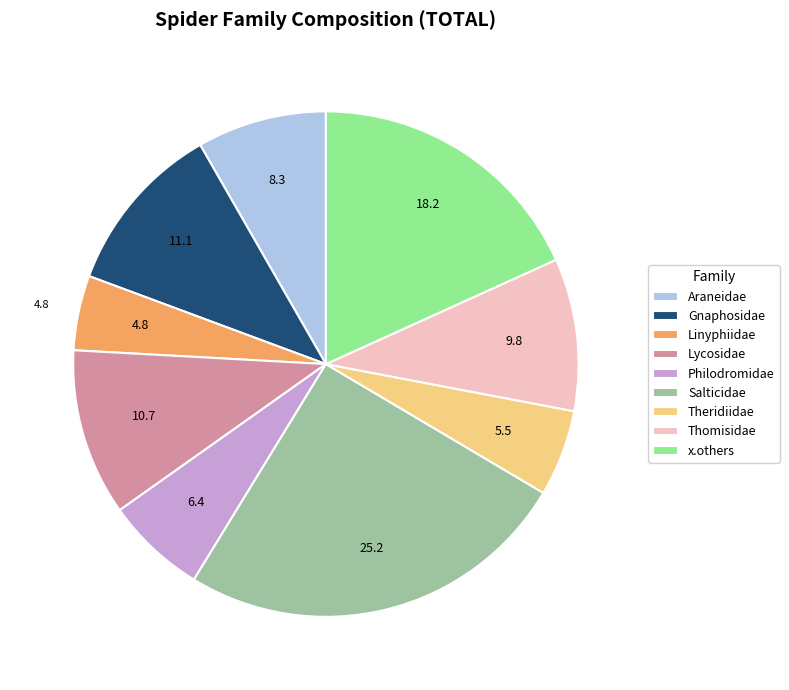

Count the number of slices in the pie.

9